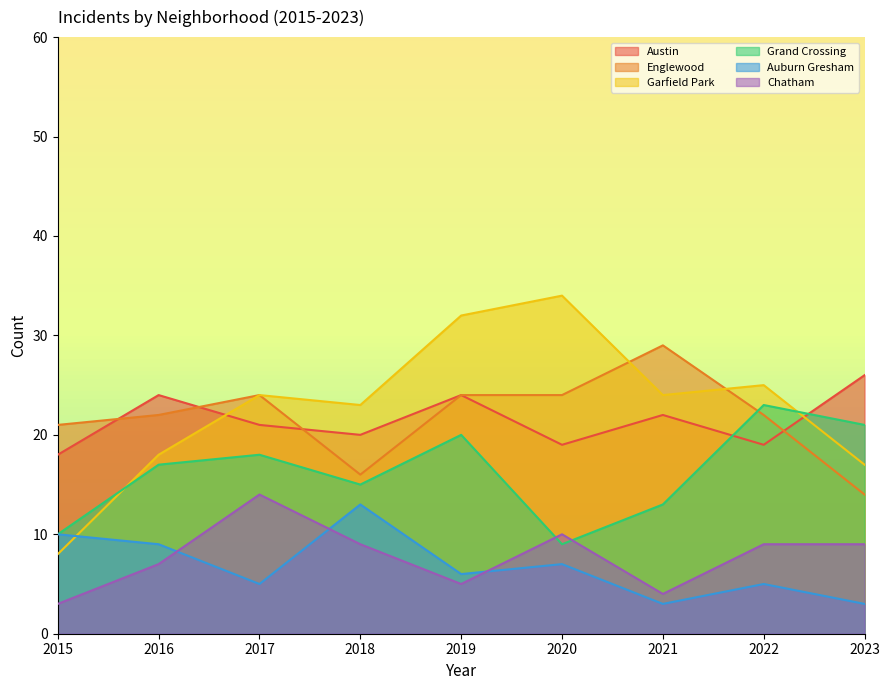

How many values in the Englewood series are below 22?

3